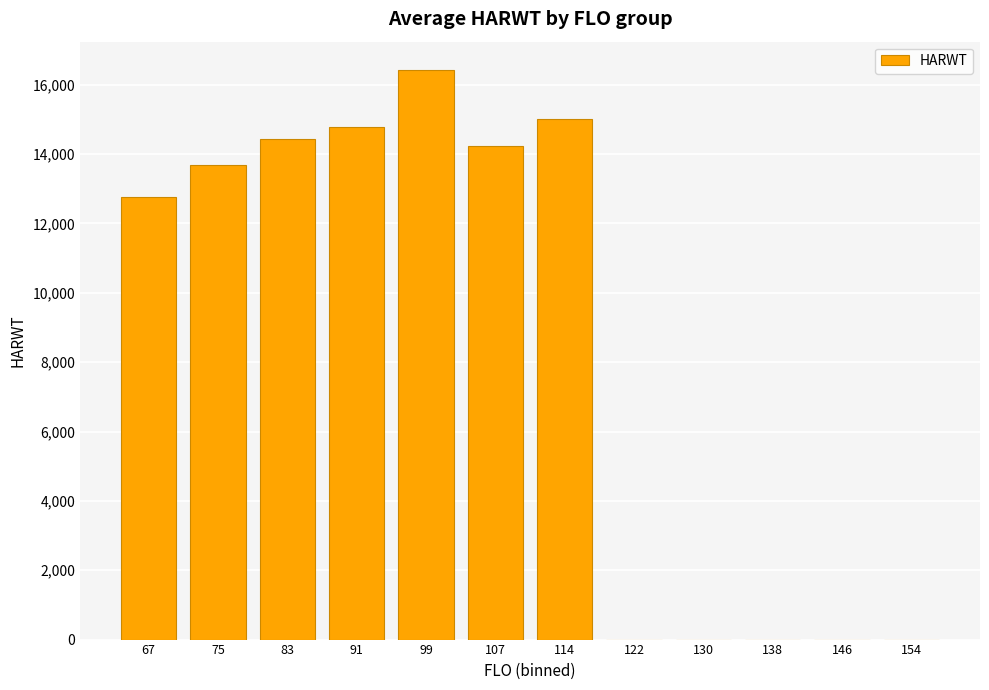

What is the sum of all values?

101340.1